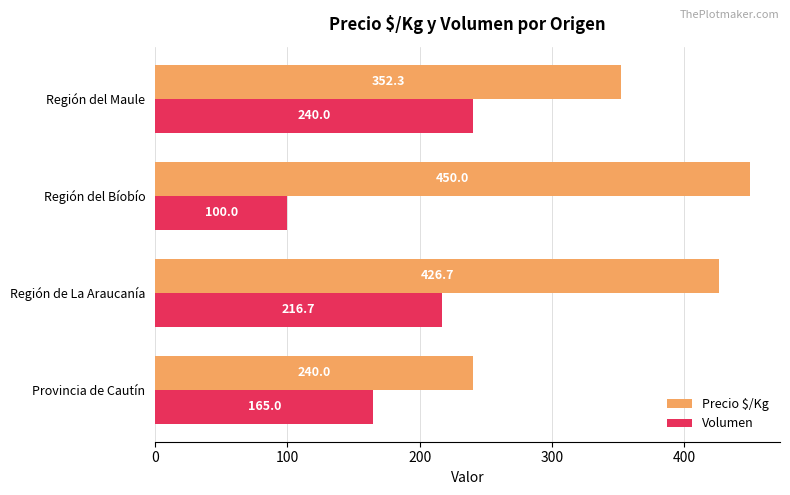

Which label corresponds to the smallest value in the chart?

Región del Bíobío